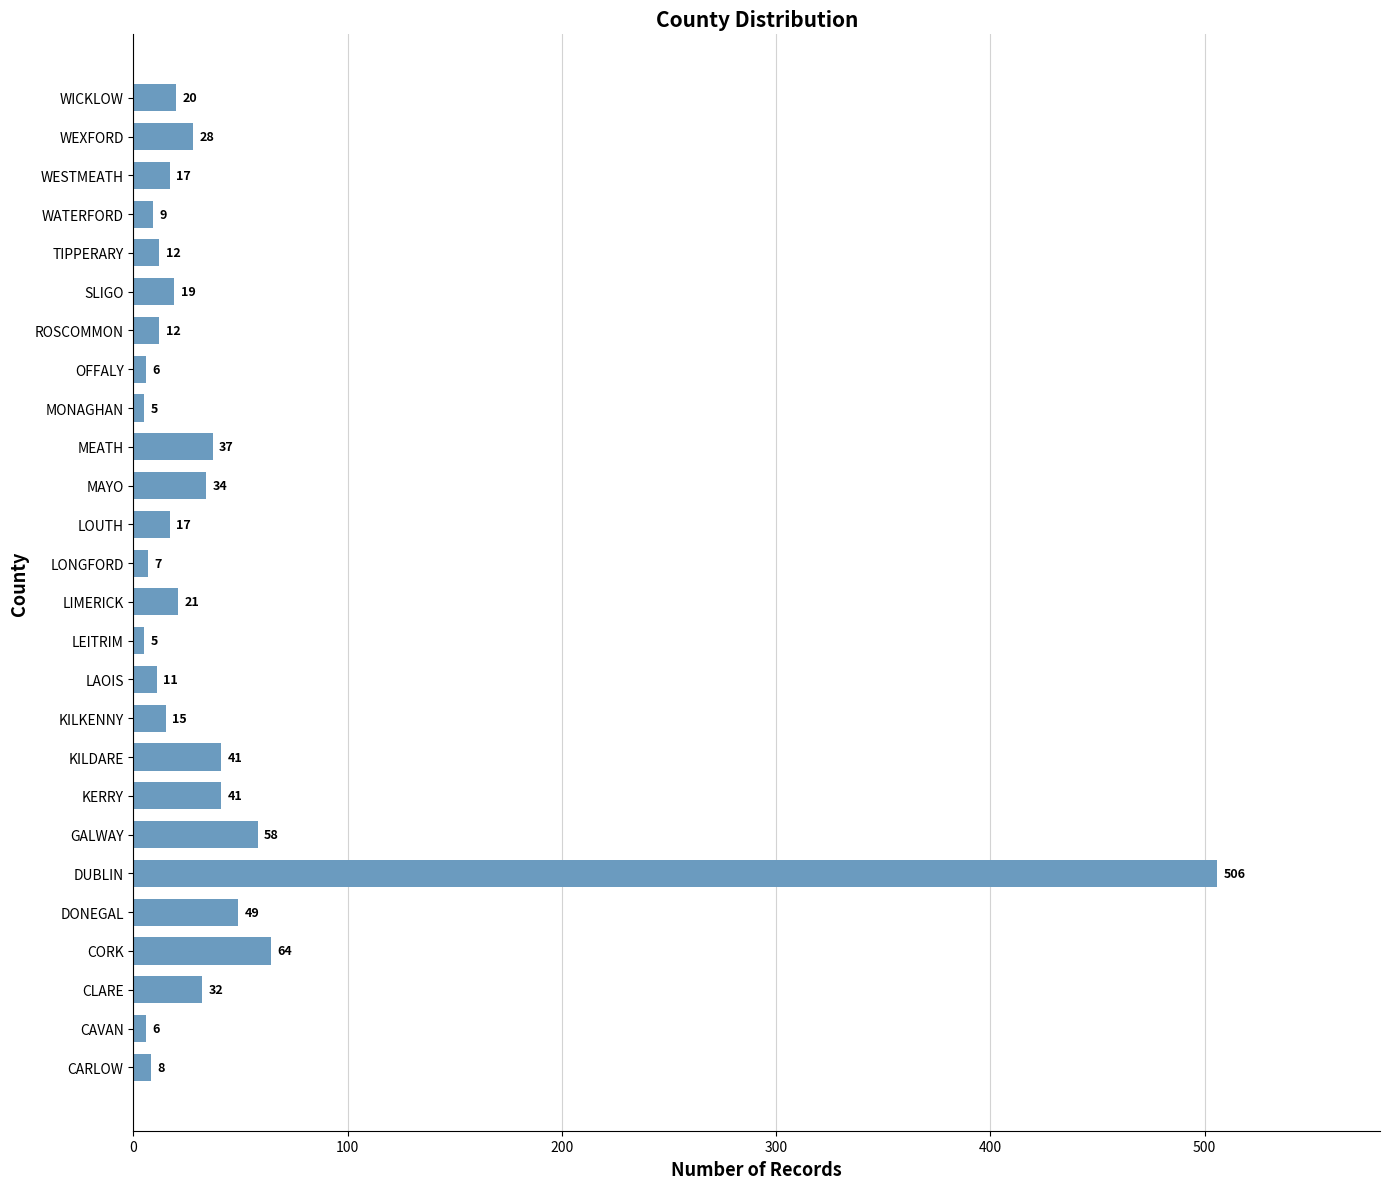

Count the number of categories in the chart.

26